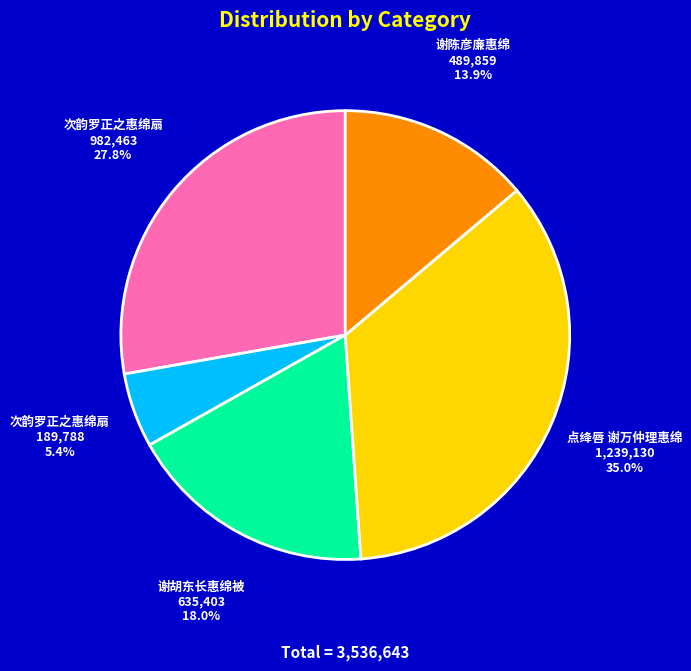

Is there any slice that represents more than half of the pie?

No